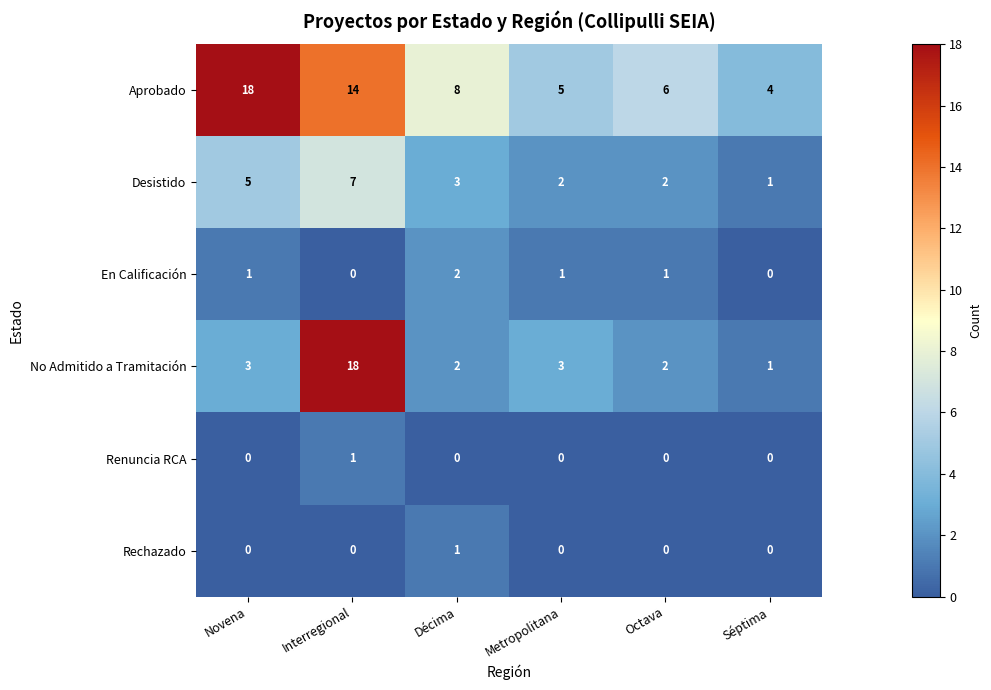

What is the maximum value for No Admitido a Tramitación?

18